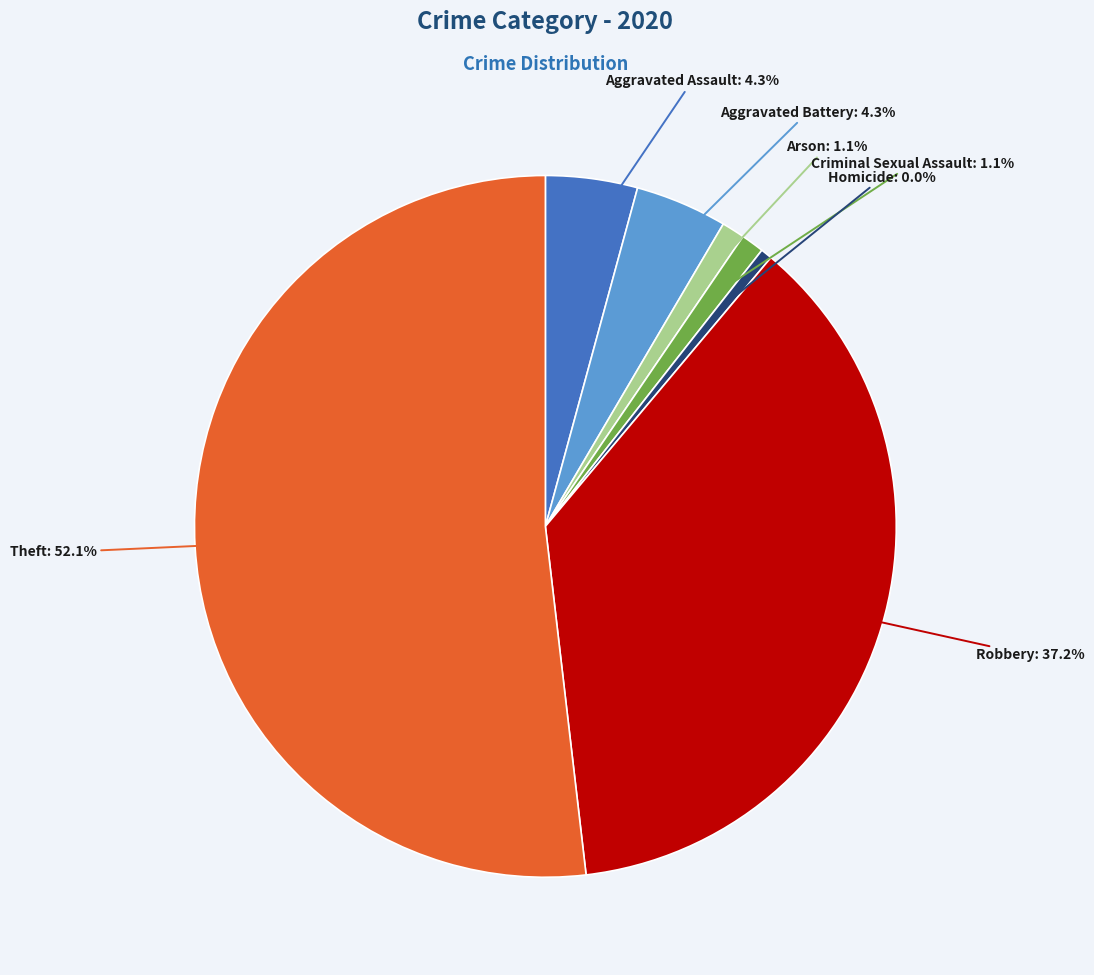

Does Aggravated Battery represent more than half of the total?

No